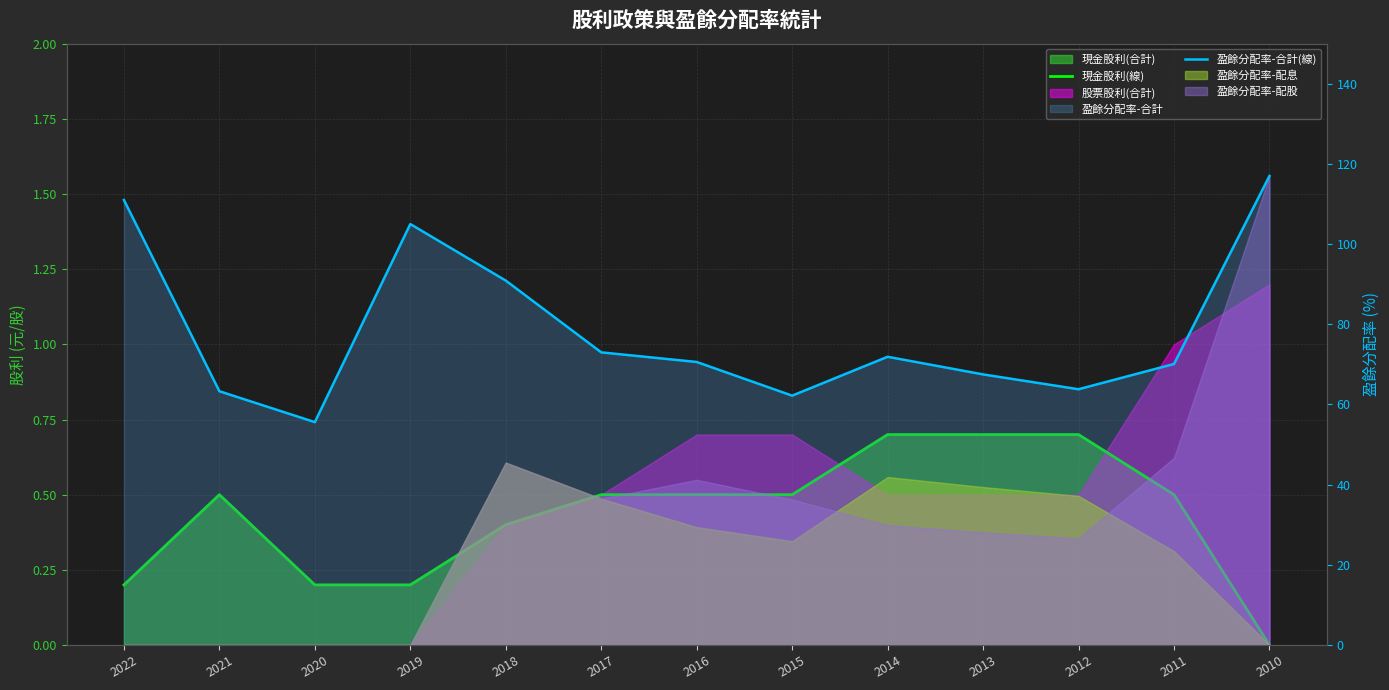

True or false: 盈餘分配率-合計(線) and 現金股利(線) cross at least once.

False